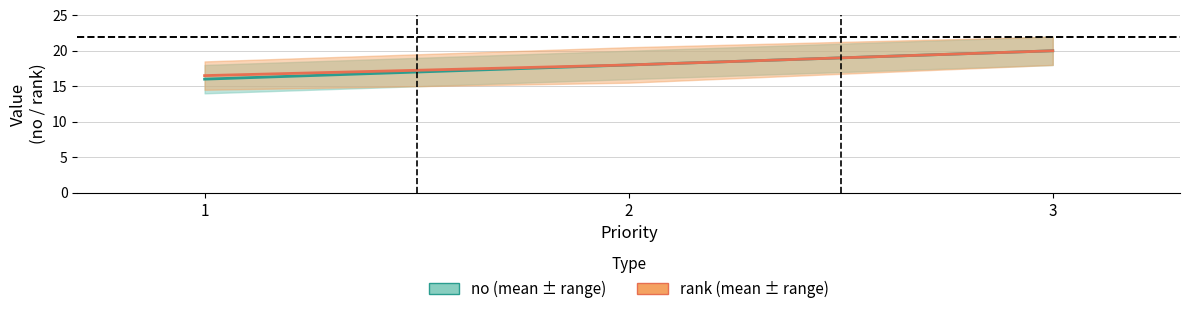

Count the number of categories in the chart.

3